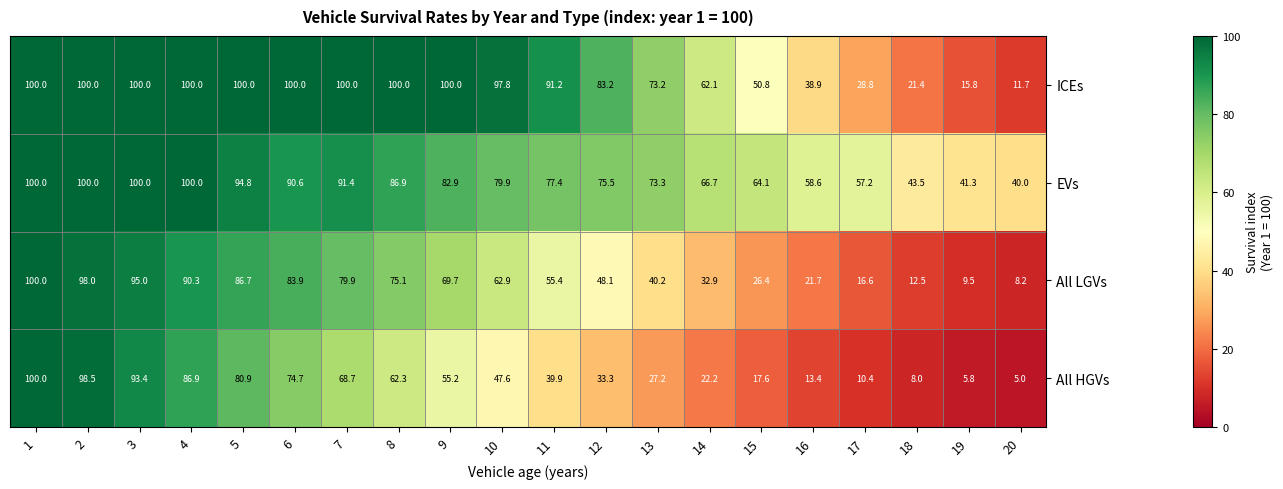

At which label is ICEs closest to 55?

15